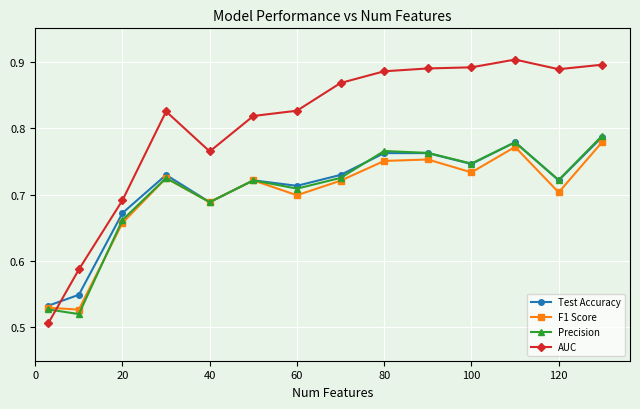

True or false: Test Accuracy has more than 1 interior local peaks.

True